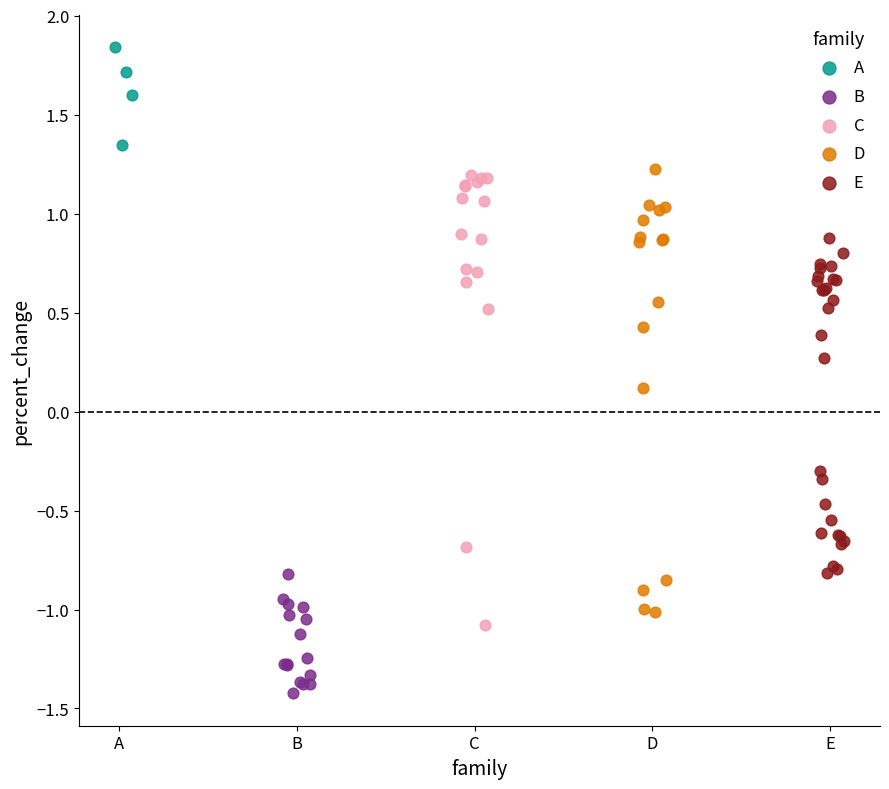

Which series contains the highest Y value?

A